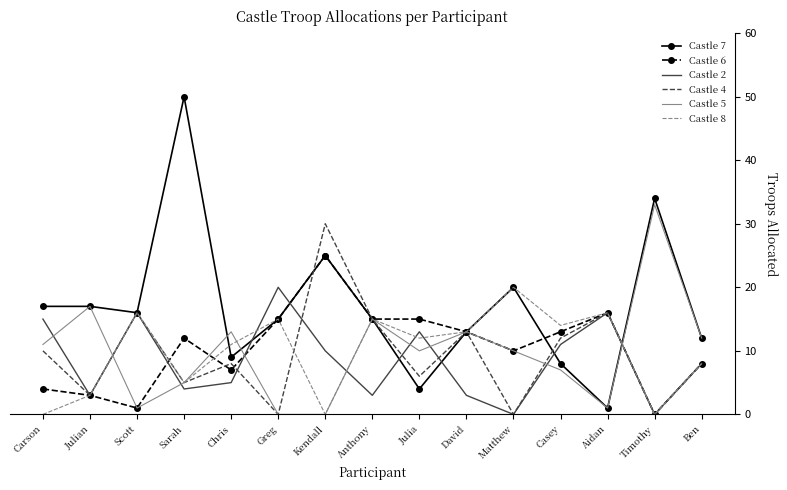

After their last crossing, which series has the higher values: Castle 2 or Castle 5?

Castle 5